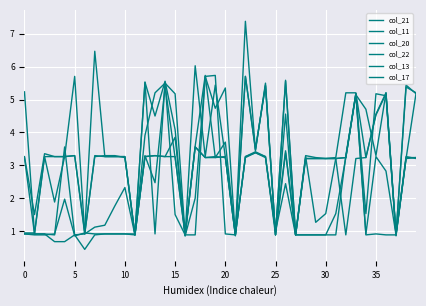

What is the label of the 1st point from the right?

39